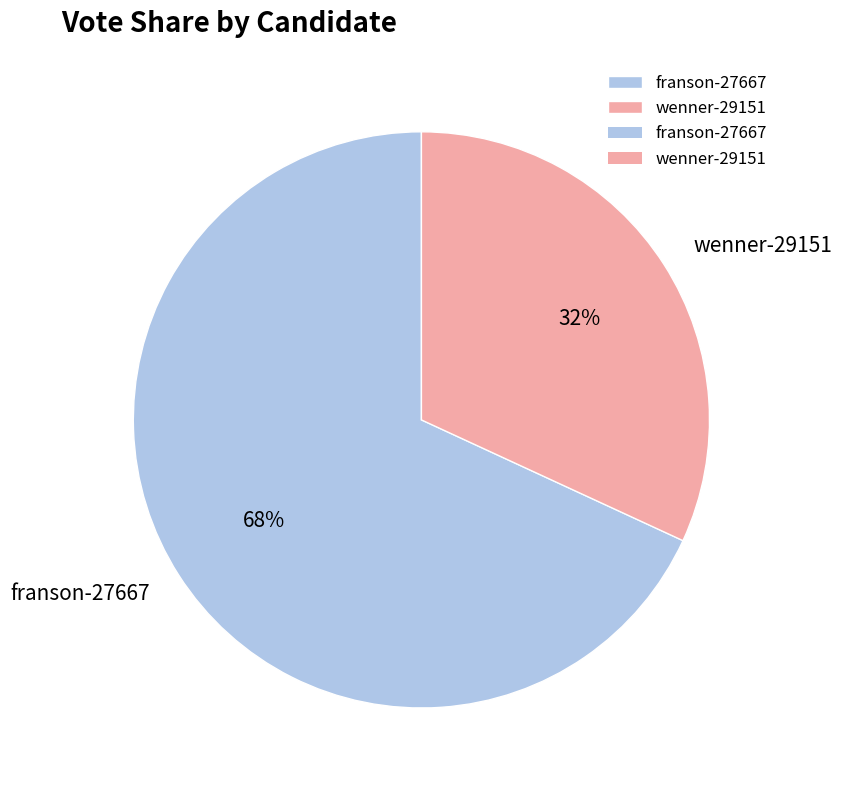

How many segments does this pie chart have?

2